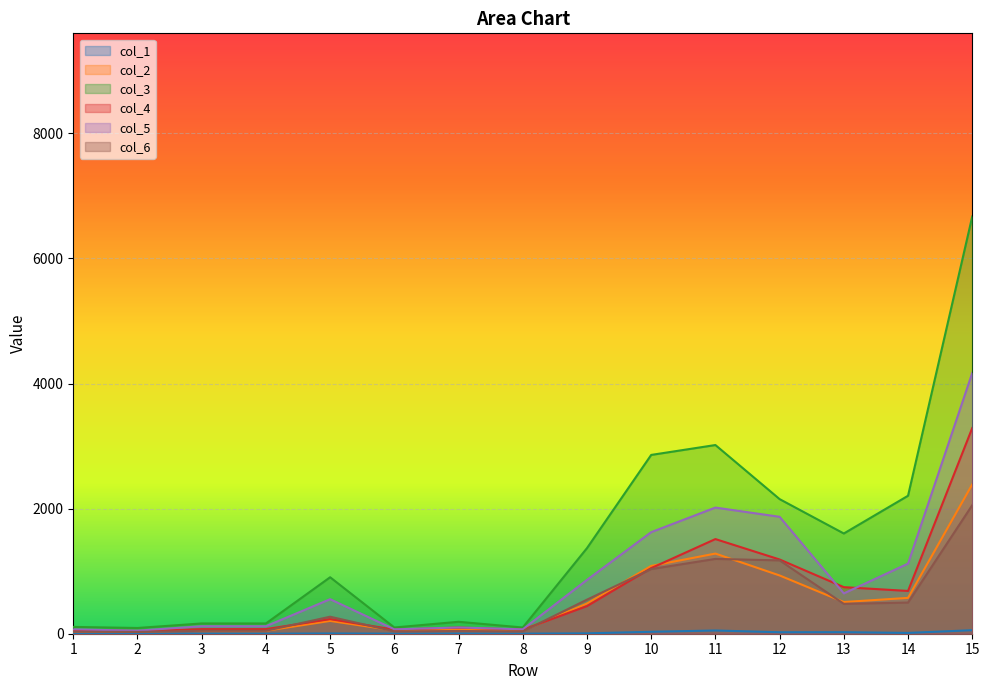

Where do col_4 and col_2 first cross each other?

8 and 9